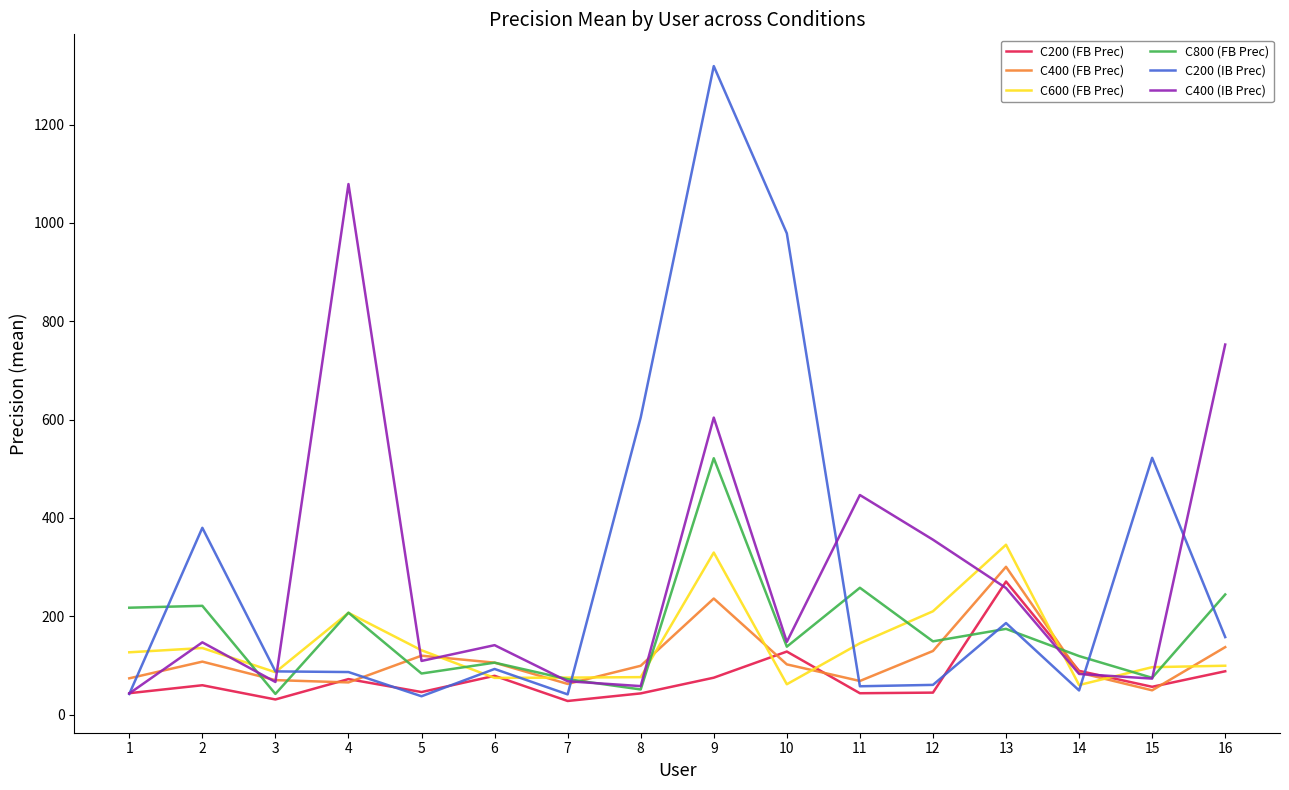

What is the highest value of the C200 (IB Prec) series?

1319.0